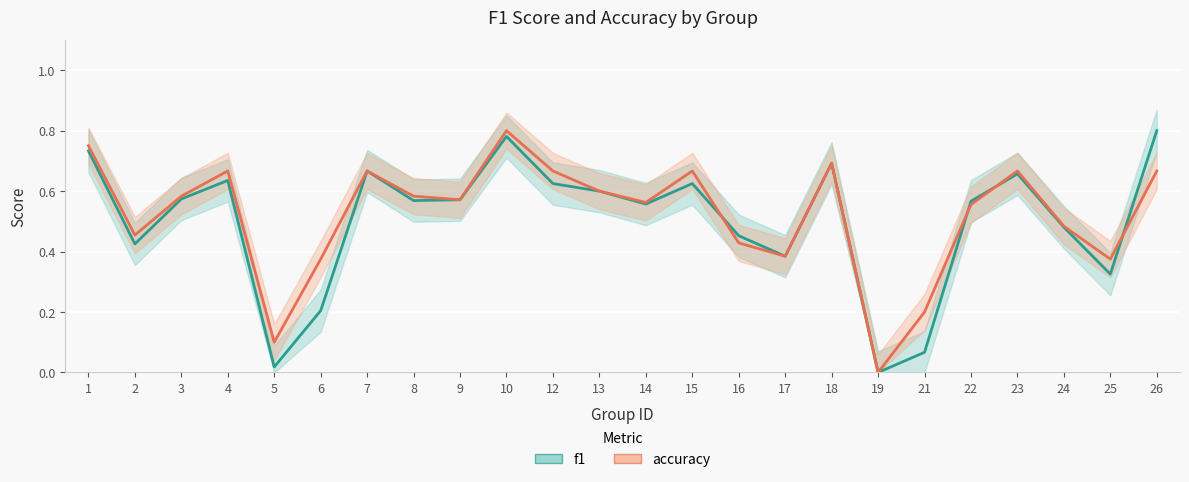

List the series in order of their overall mean, lowest first.

f1, accuracy